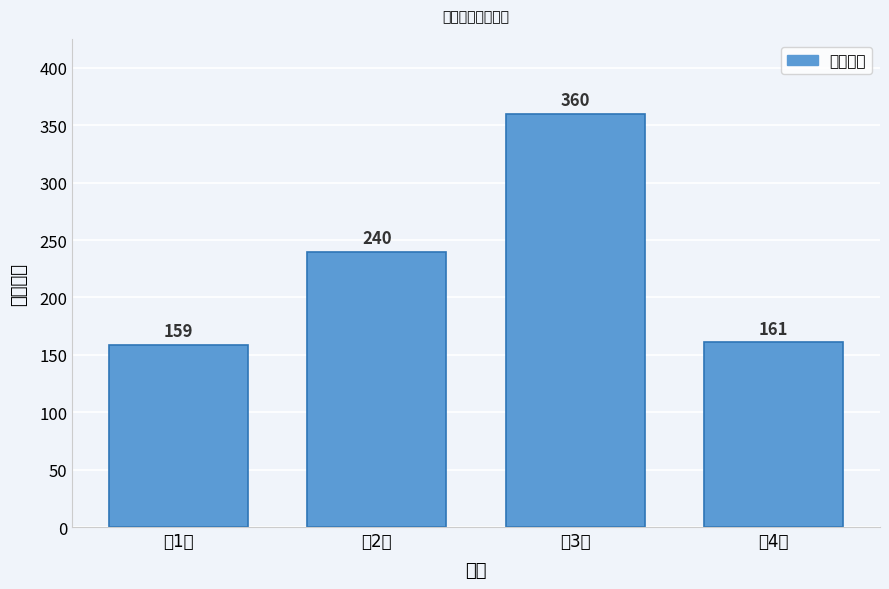

Reading left to right, list all the values displayed in this chart.

第1区=159	第2区=240	第3区=360	第4区=161